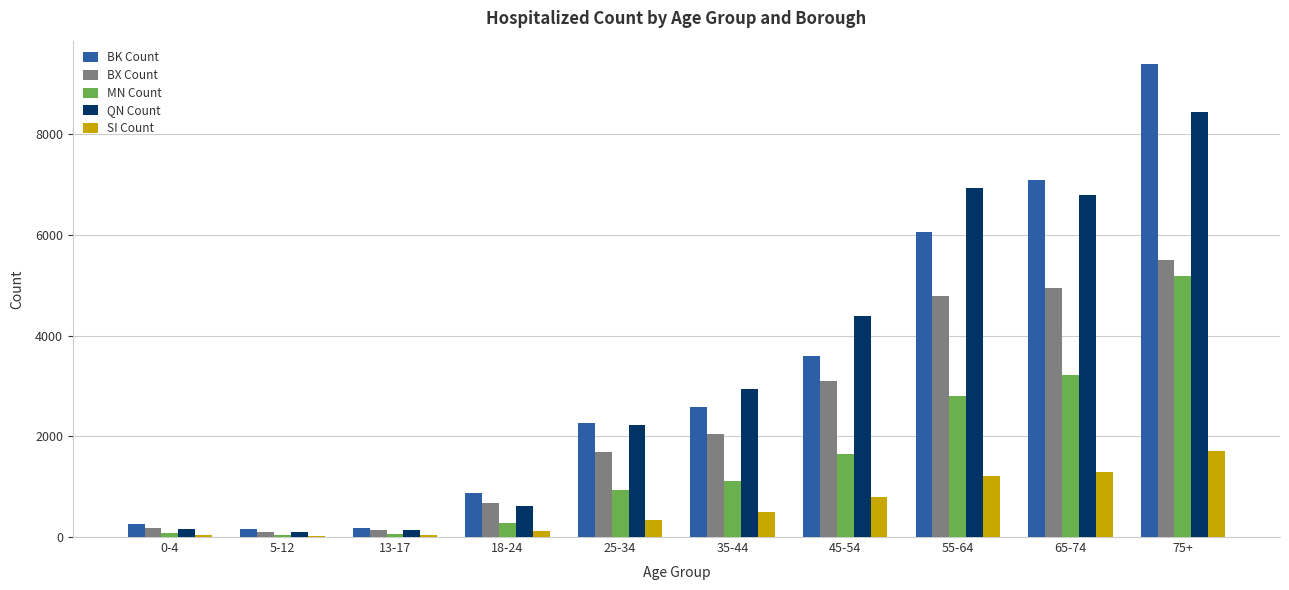

Is the value of QN Count at 35-44 greater than the value of MN Count at 0-4?

Yes